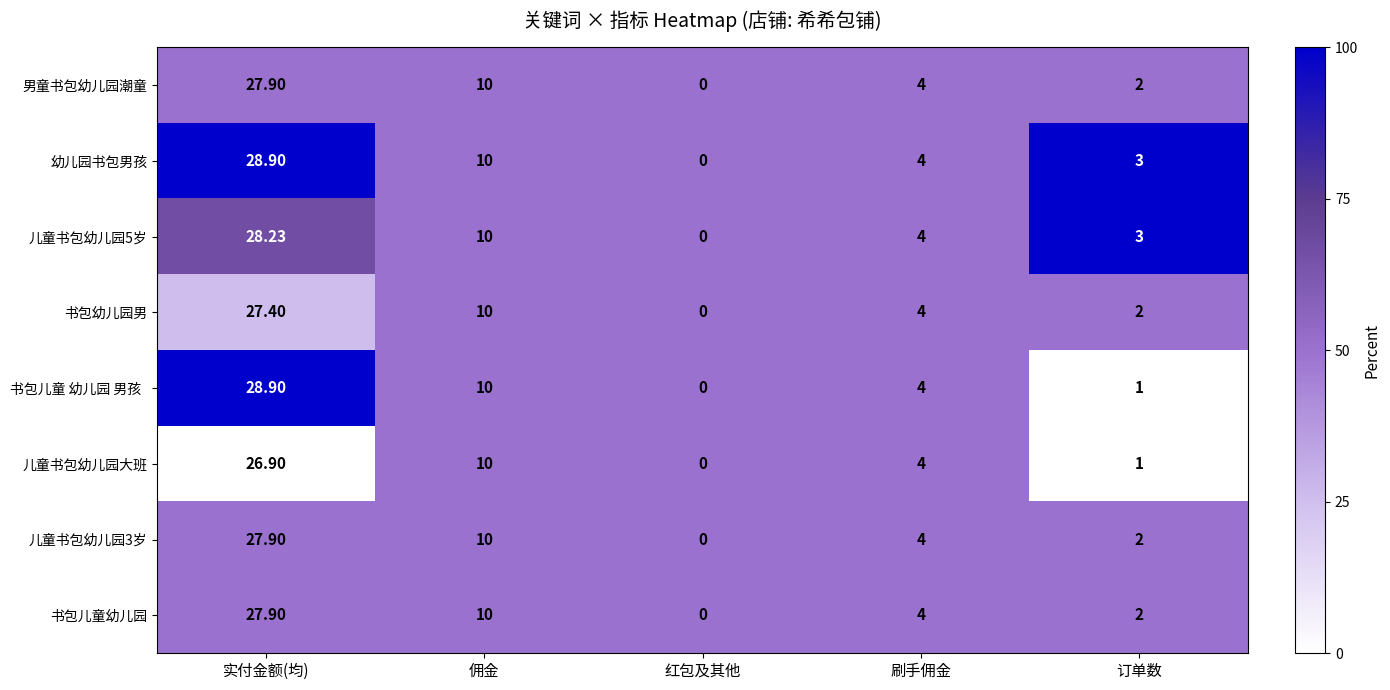

What is the total value across all series at 佣金?

80.0